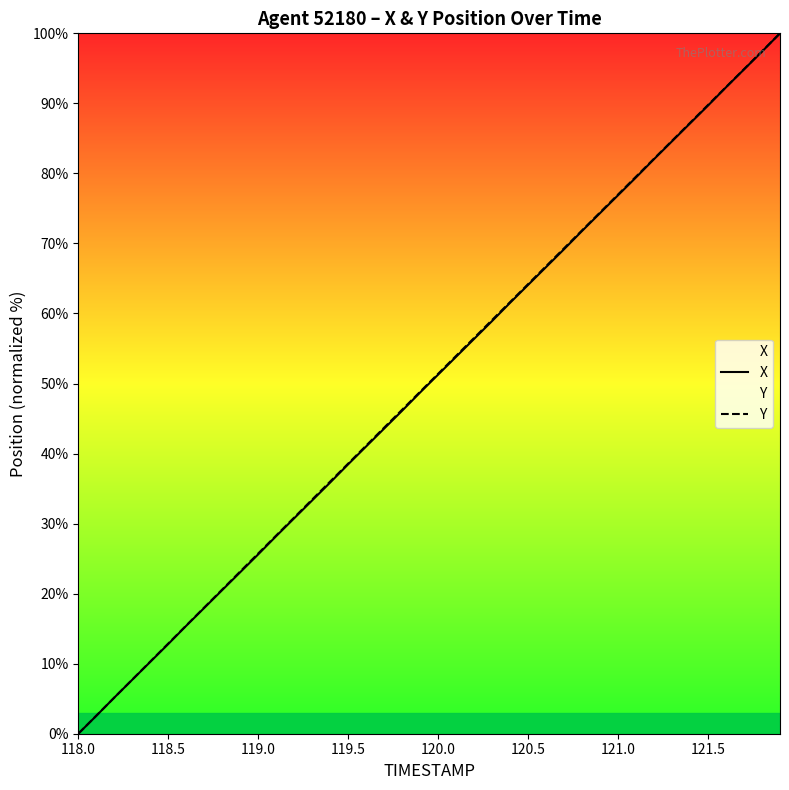

The value of X at 118.0 is 45.9. True or false?

False